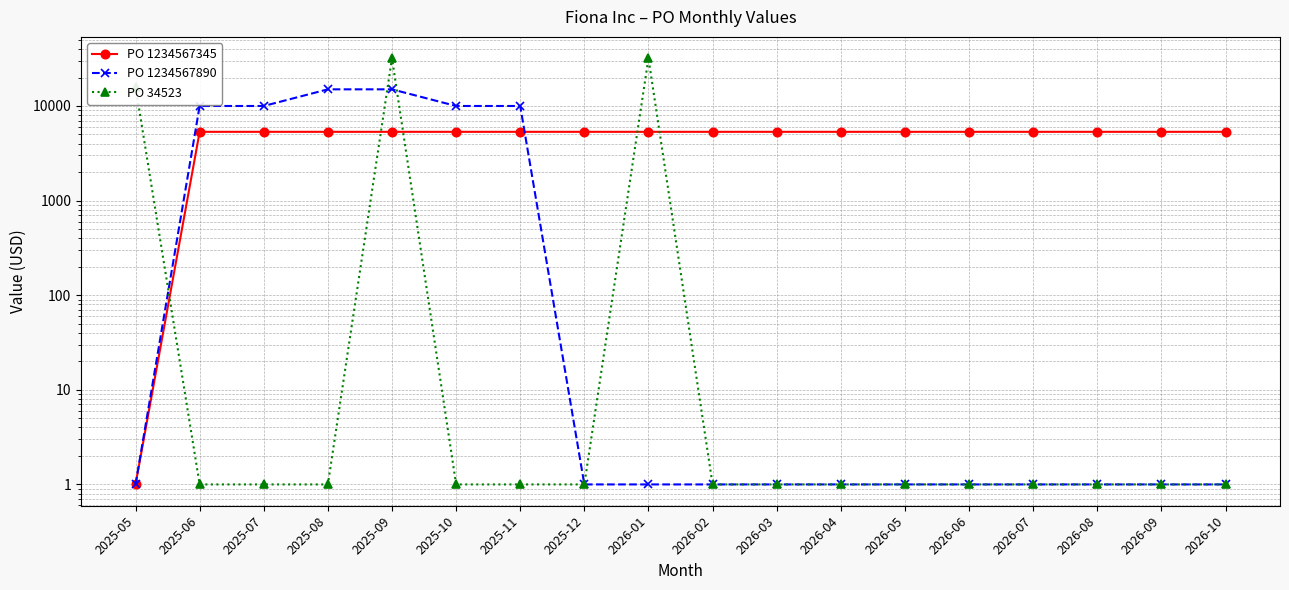

Which series has the largest total across all categories?

PO 1234567345